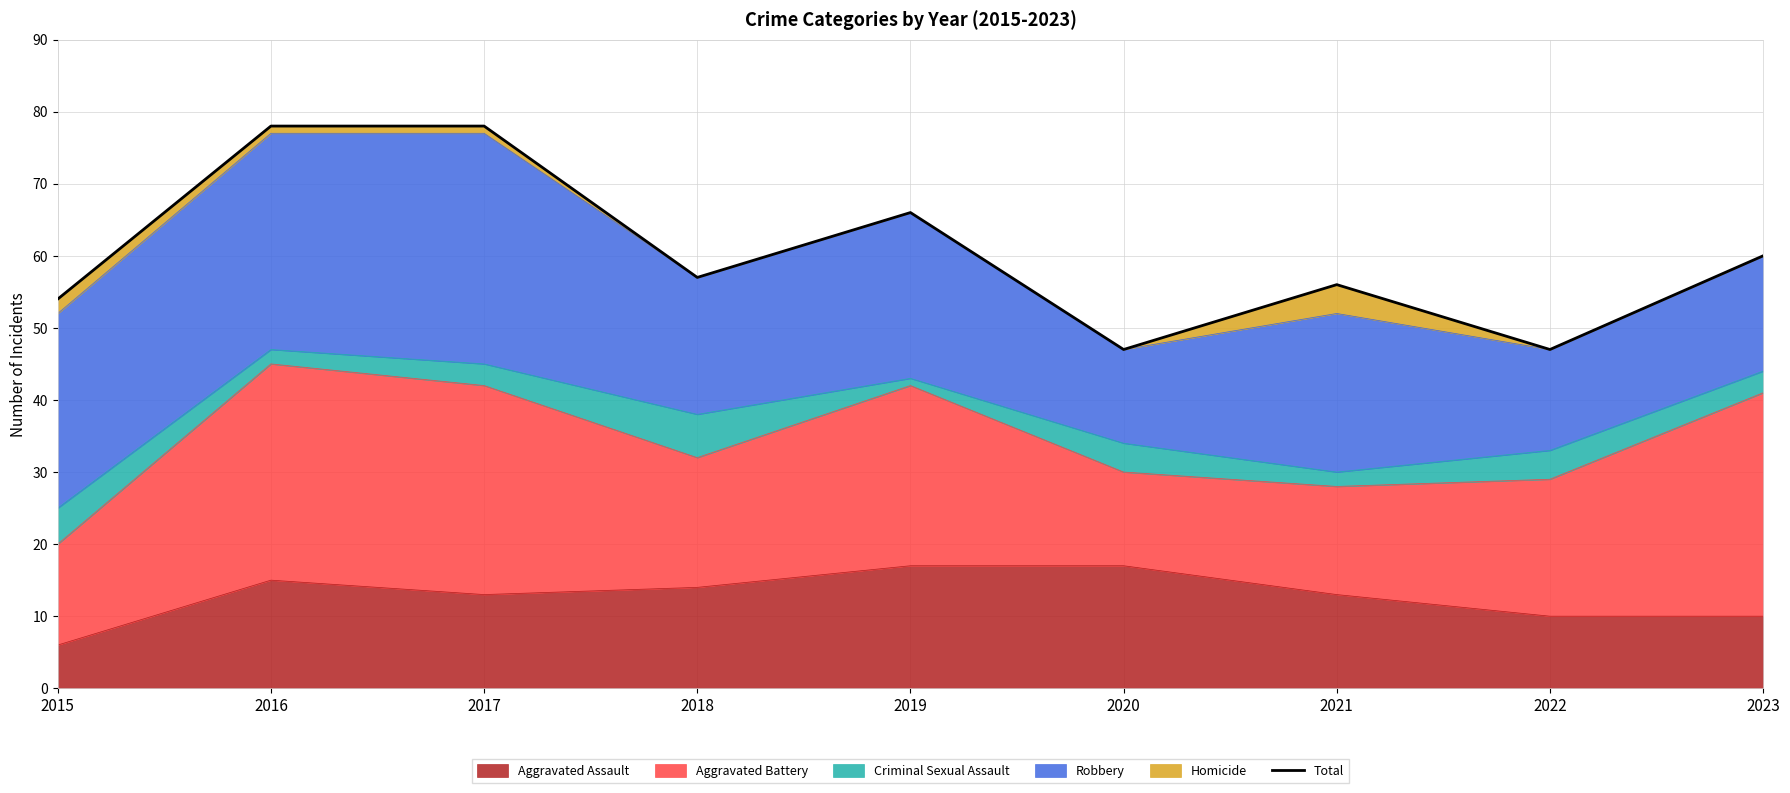

Where is the first local minimum?

2018